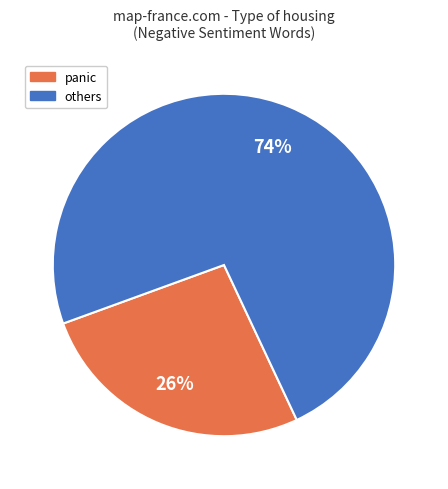

To the nearest percent, what portion does others represent?

74%